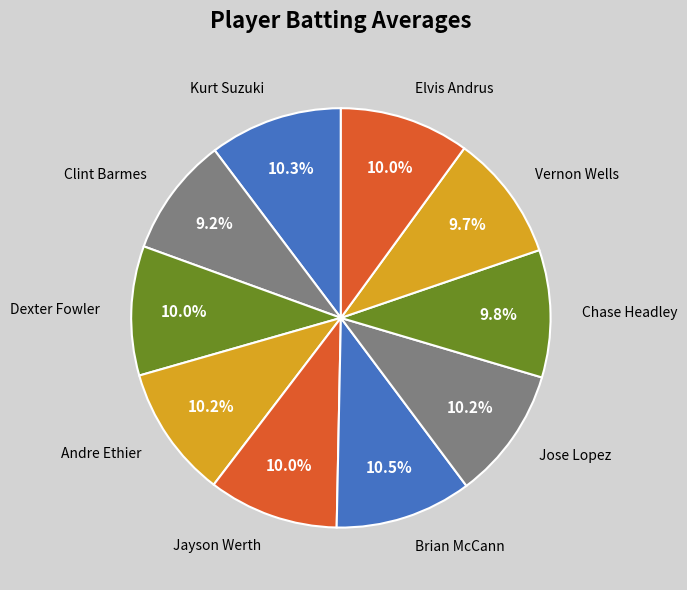

How much of the chart is everything except Jayson Werth?

90.0%